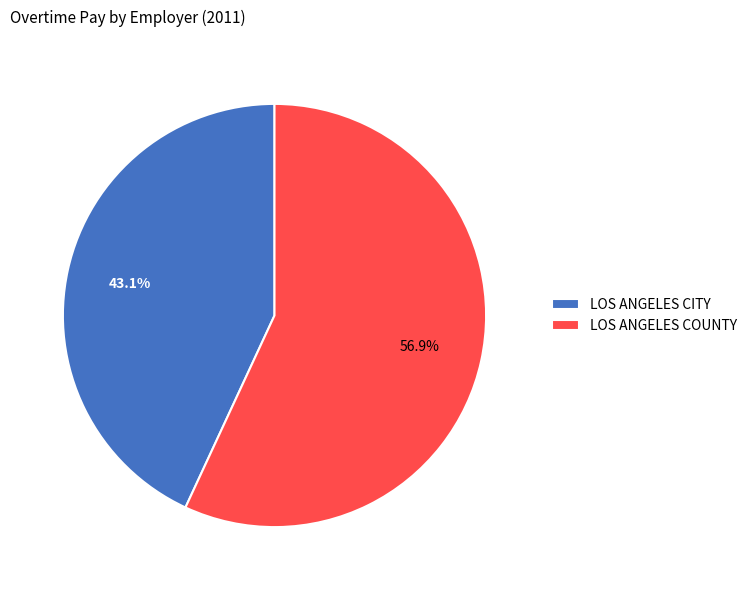

Is there any slice that represents more than half of the pie?

Yes